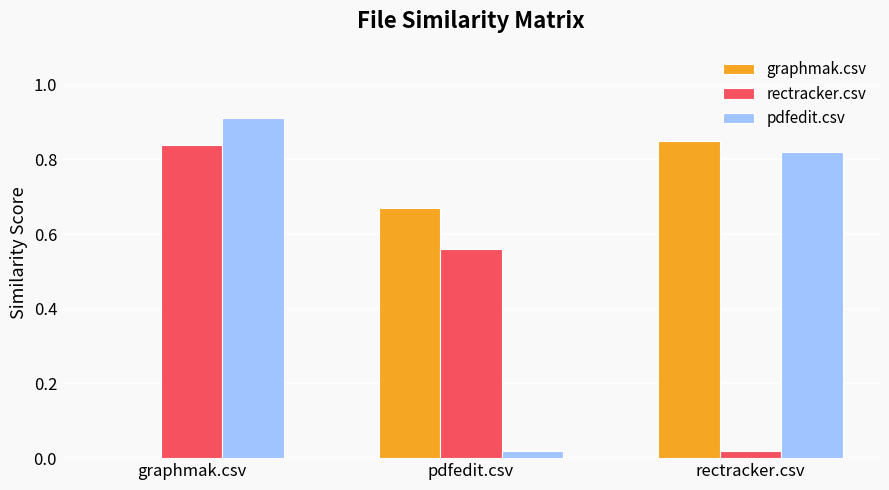

How many positive values does the graphmak.csv series have?

2